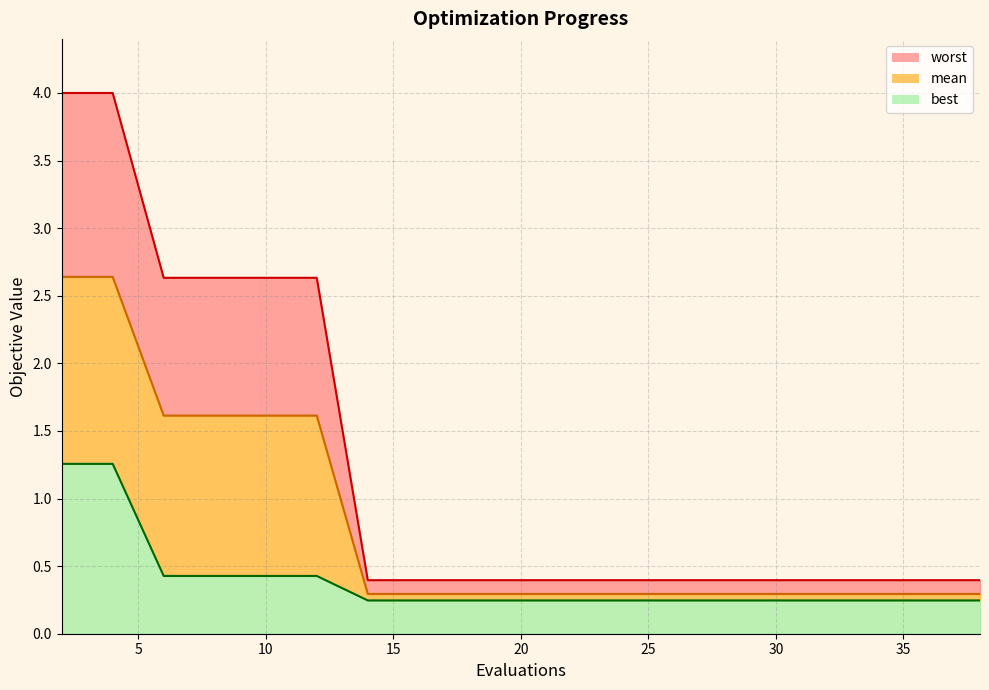

What is the value of the mean point at the 2nd from the left?

2.6